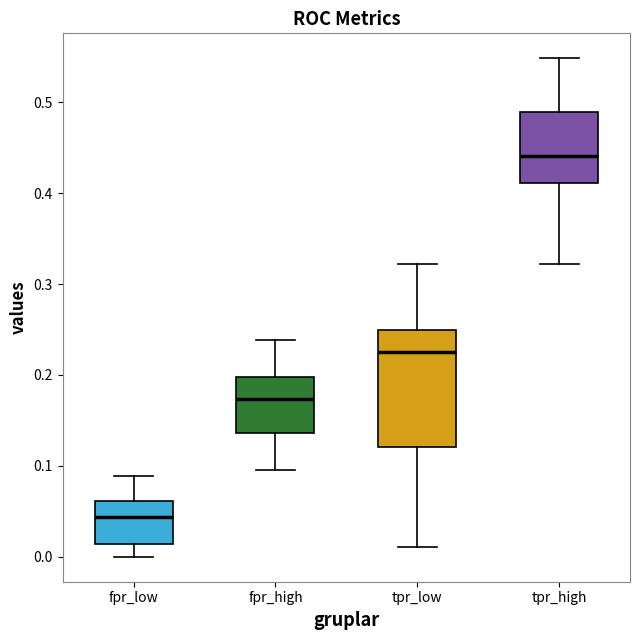

Where does the upper whisker of the box for tpr_high end on the y-axis? The values are not printed on the chart, so give them approximately, as read against the axis.

0.55